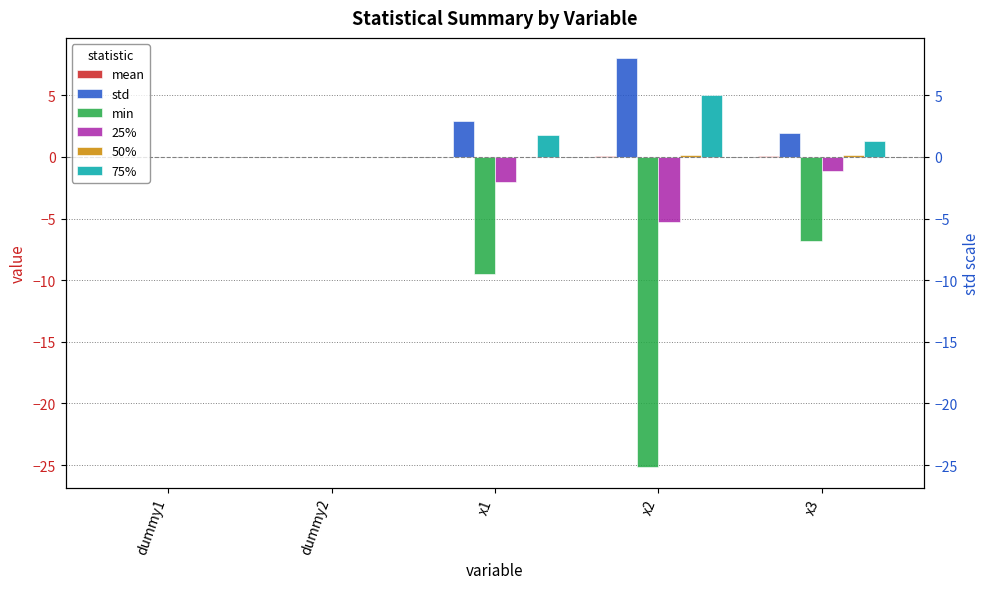

The value of min at x3 is -4.6. True or false?

False